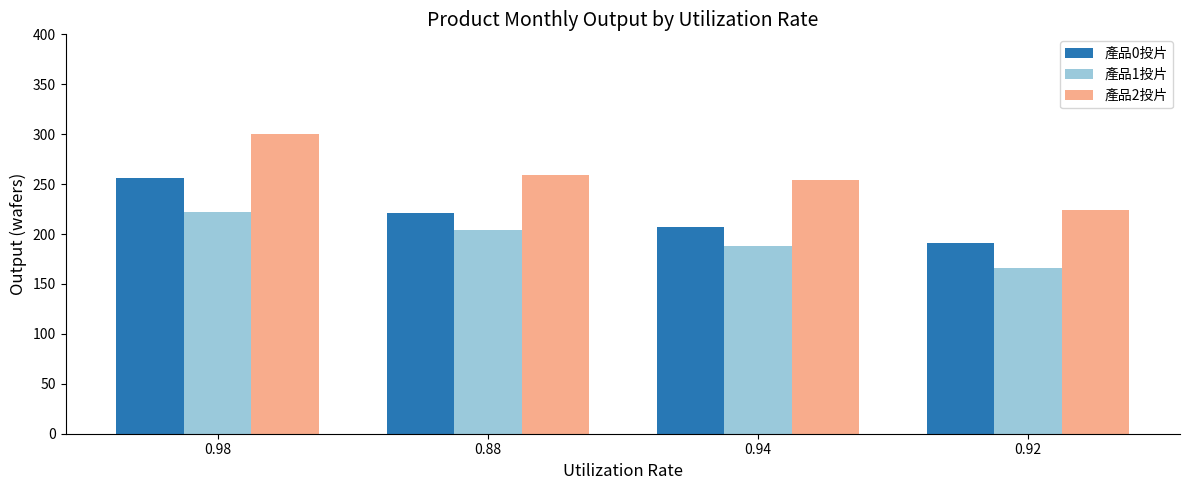

What is the difference between the 產品1投片 values at 0.92 and 0.98?

56.4